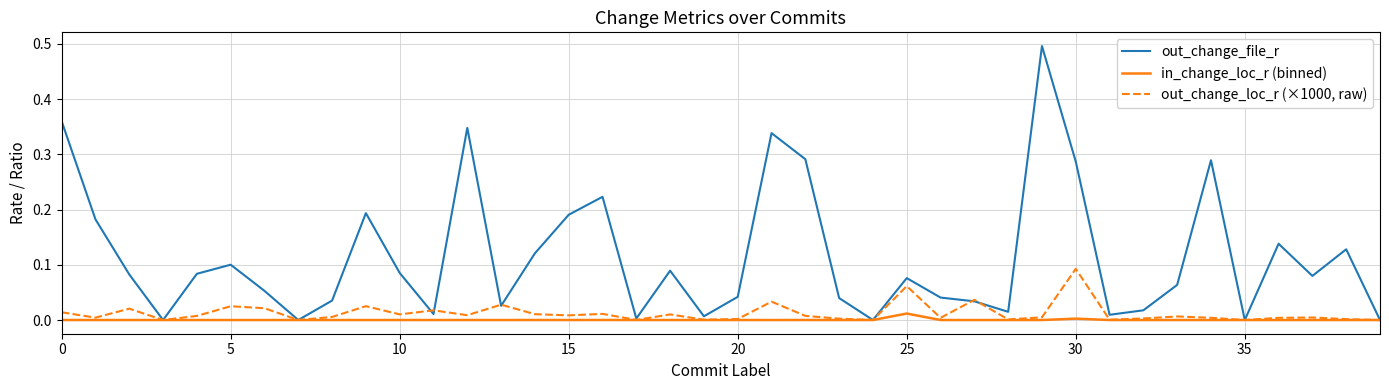

Which series has the largest range (max minus min)?

out_change_file_r